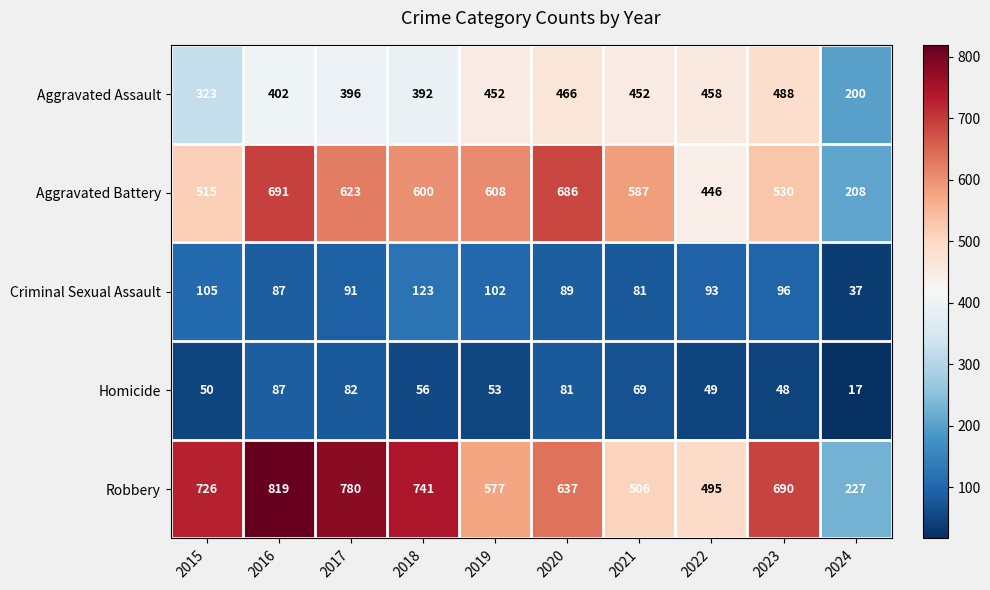

Which series has the largest range (max minus min)?

Robbery